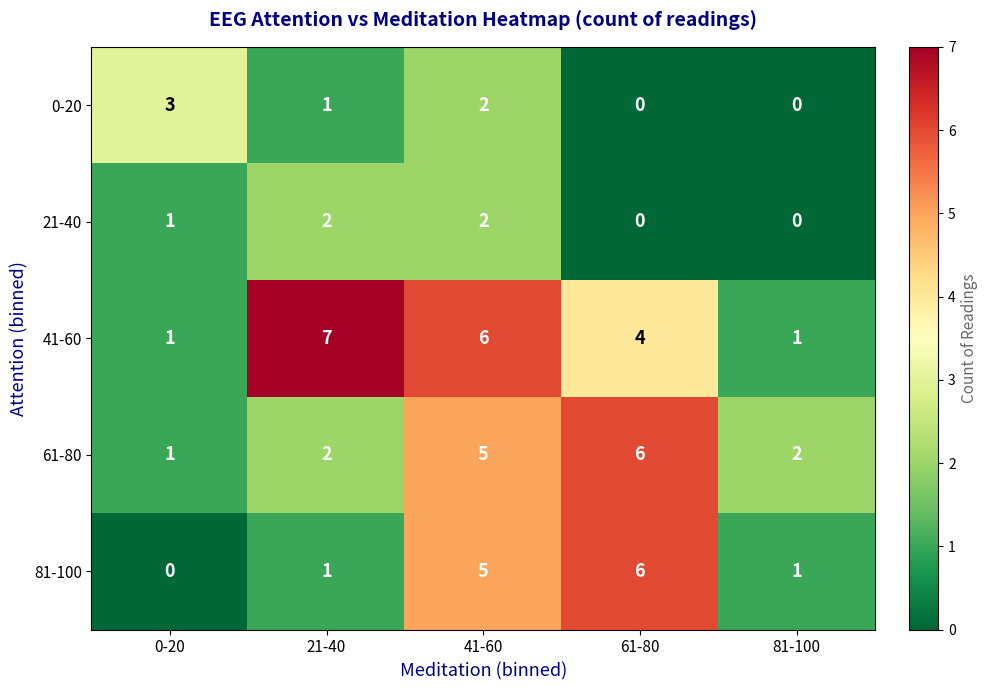

The value of 81-100 at 81-100 is 1. True or false?

True